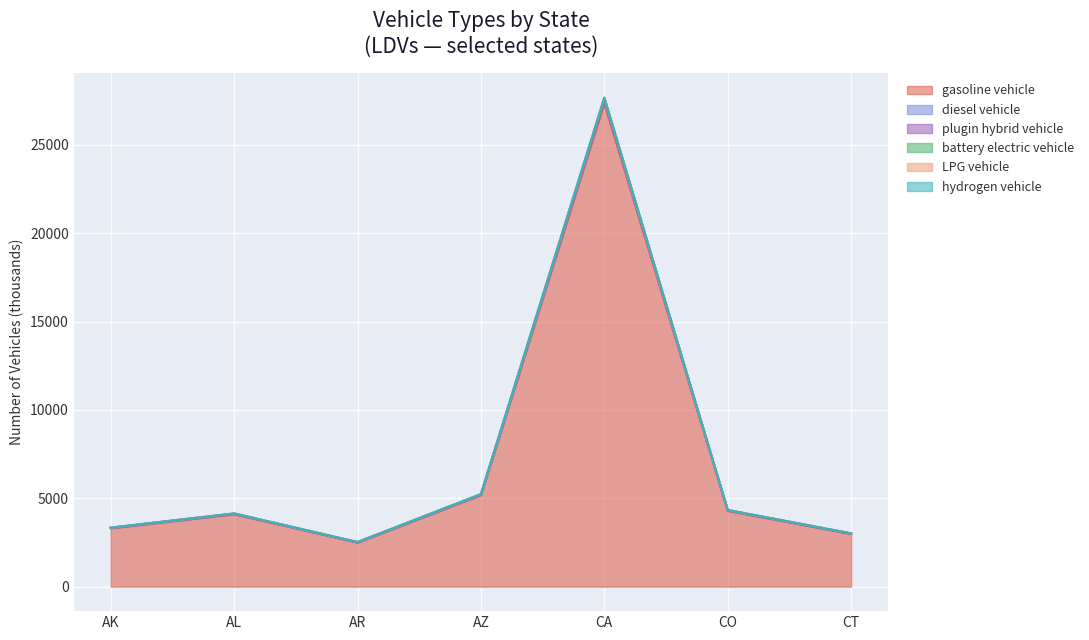

What is the greatest value displayed?

27674.7